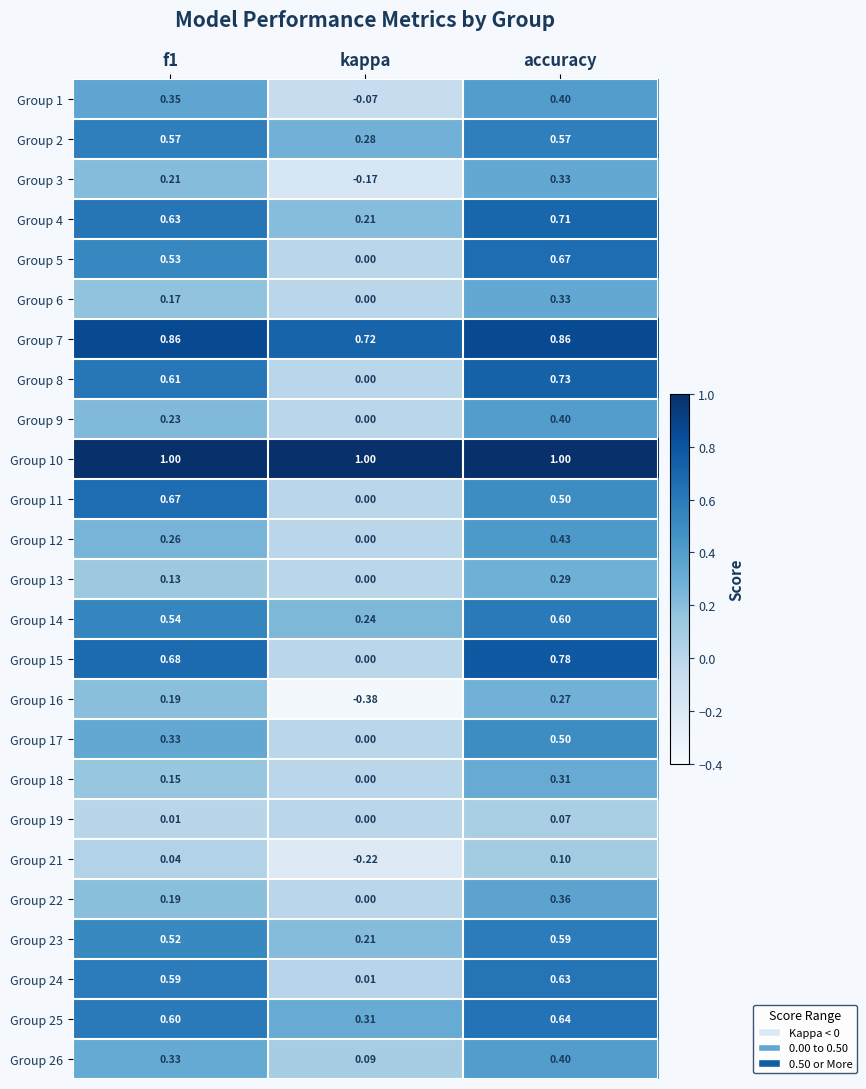

Which category has the lowest value in the Group 7 series?

kappa